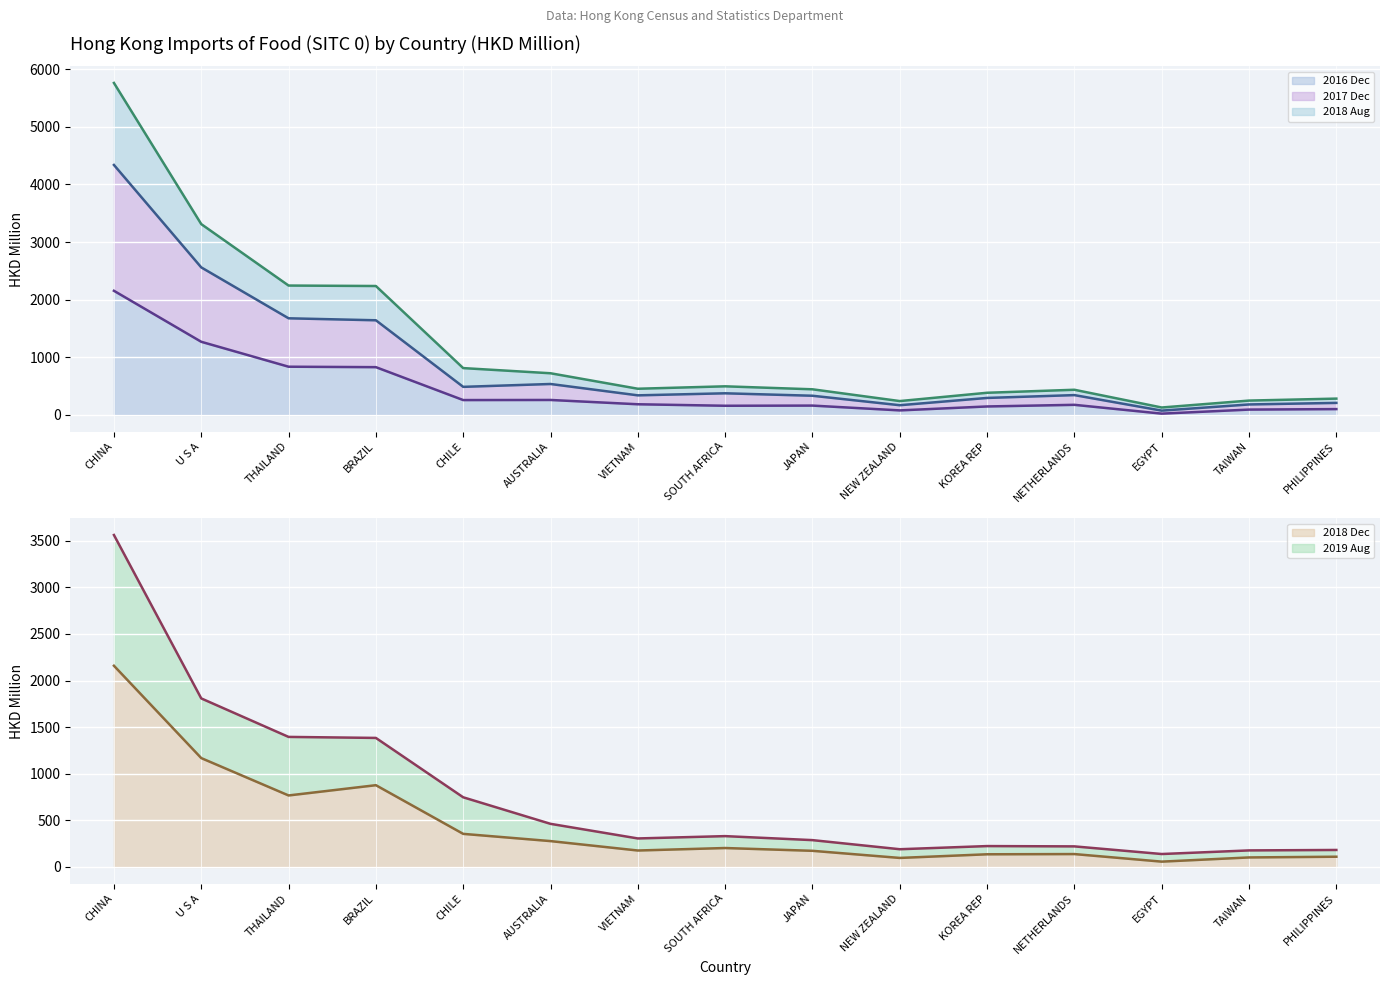

Reading left to right, transcribe all the data shown in this chart.

2016 Dec (line): 2153.8	1269.1	836.7	829.0	258.2	259.9	185.3	159.3	162.3	79.0	147.2	175.6	22.7	93.0	101.4
2017 Dec (line): 4336.9	2559.8	1676.7	1642.3	487.3	537.0	340.0	375.6	333.1	168.8	295.0	344.2	74.9	182.0	209.1
2018 Aug (line): 5759.5	3310.8	2244.8	2236.8	812.7	723.1	454.5	496.5	444.9	240.6	384.7	436.7	129.1	249.1	283.3
2018 Dec (line): 2159.1	1168.4	767.5	877.6	355.4	277.8	176.8	203.4	173.6	97.2	136.3	138.6	57.5	102.5	110.2
2019 Aug (line): 3562.0	1808.7	1395.6	1384.8	747.7	463.0	306.2	331.1	288.2	190.5	224.3	221.1	139.1	177.8	182.6